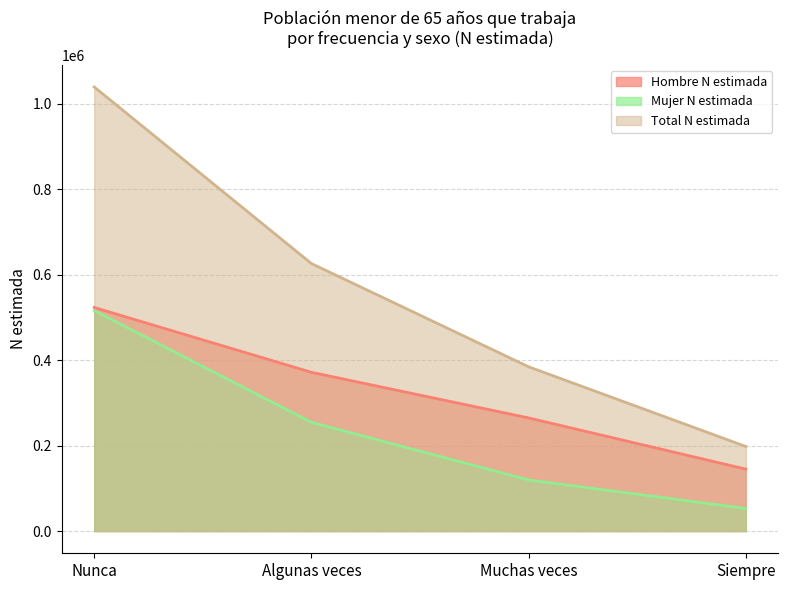

True or false: Hombre N estimada has more than 1 points higher than both neighbors.

False